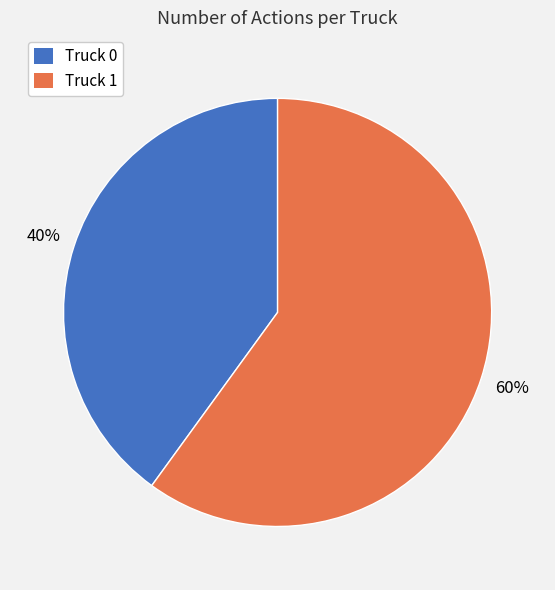

Is the sum of Truck 1 and Truck 0 greater than half?

Yes